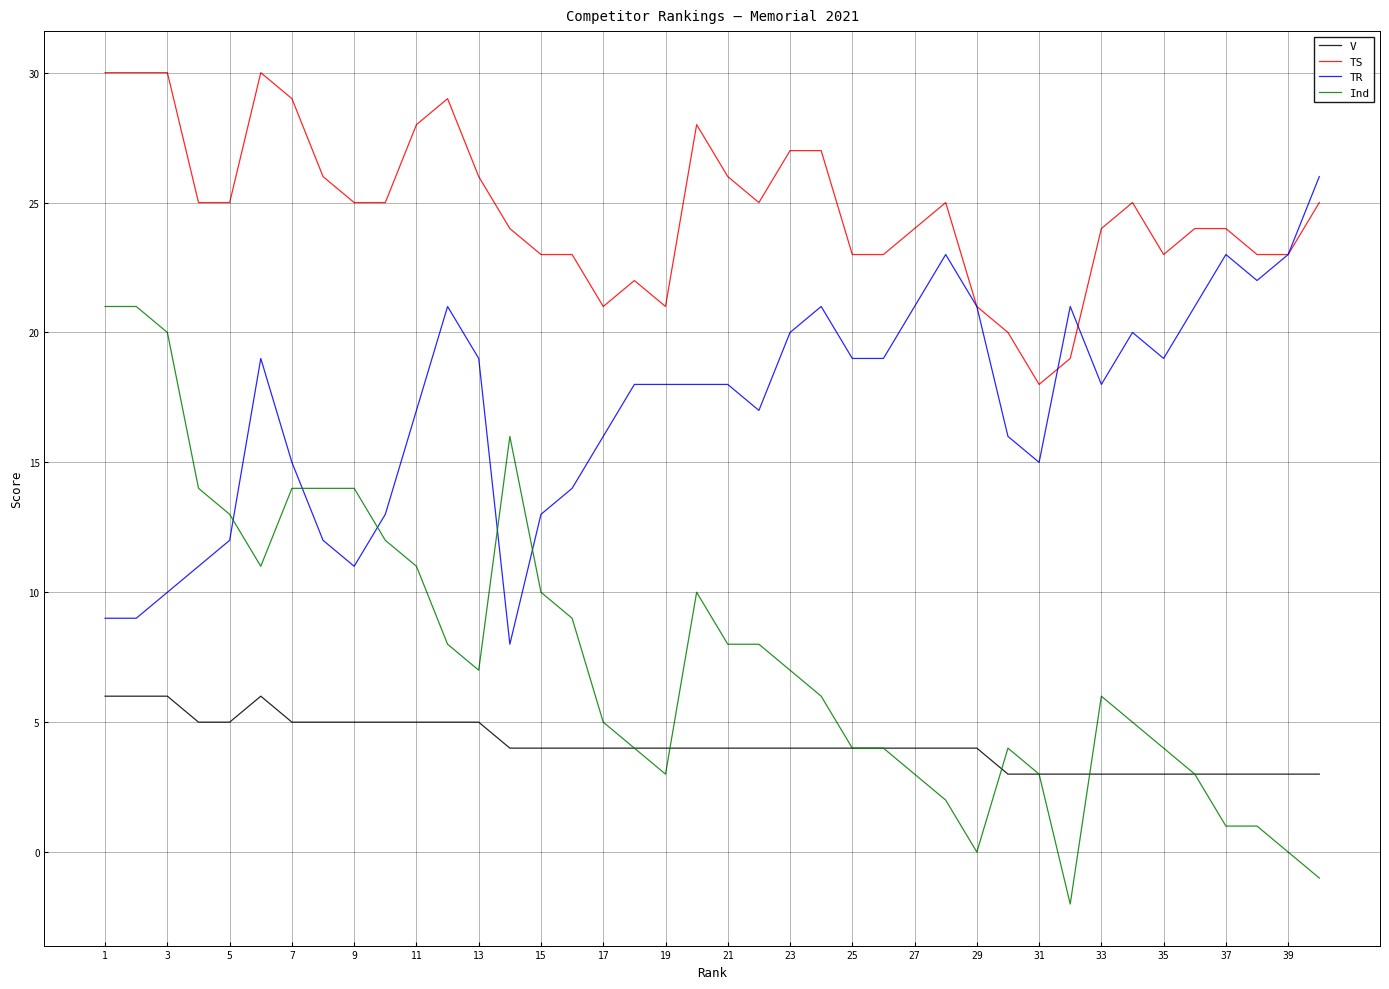

How many intersections are there between Ind and TR?

5